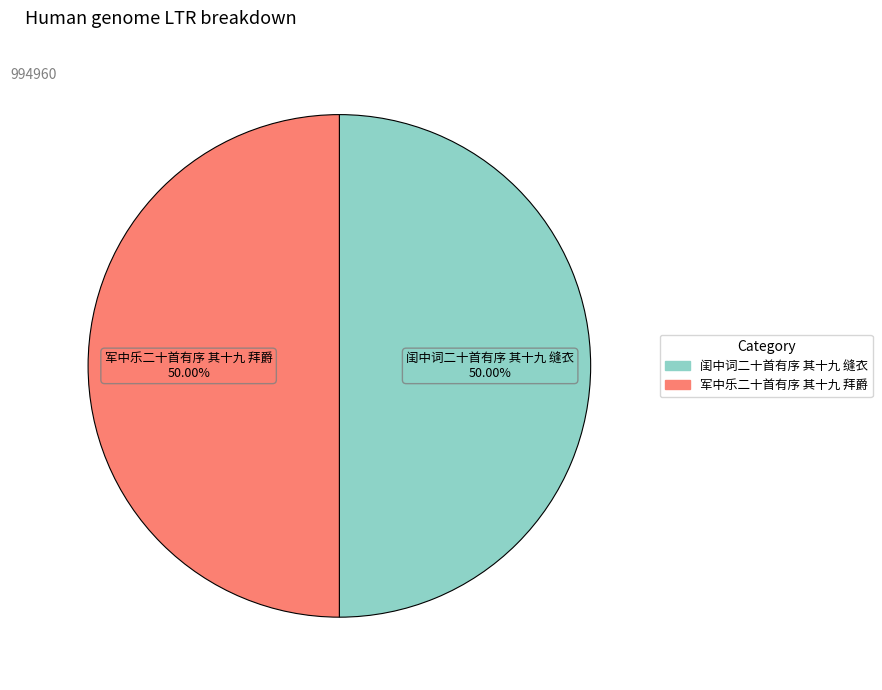

Do 军中乐二十首有序 其十九 拜爵 and 闺中词二十首有序 其十九 缝衣 together represent more than half of the pie?

Yes